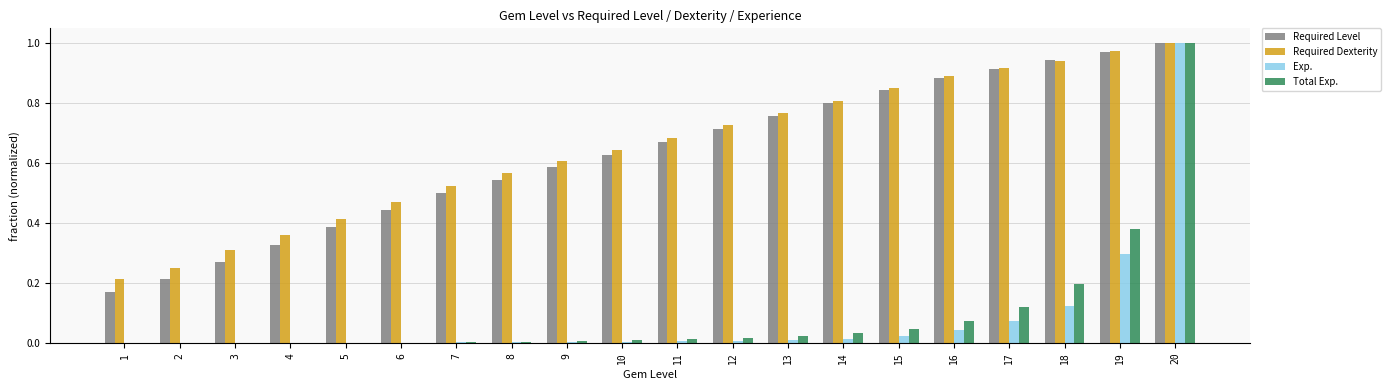

The Total Exp. series shows 0.2 at 17. True or false?

False